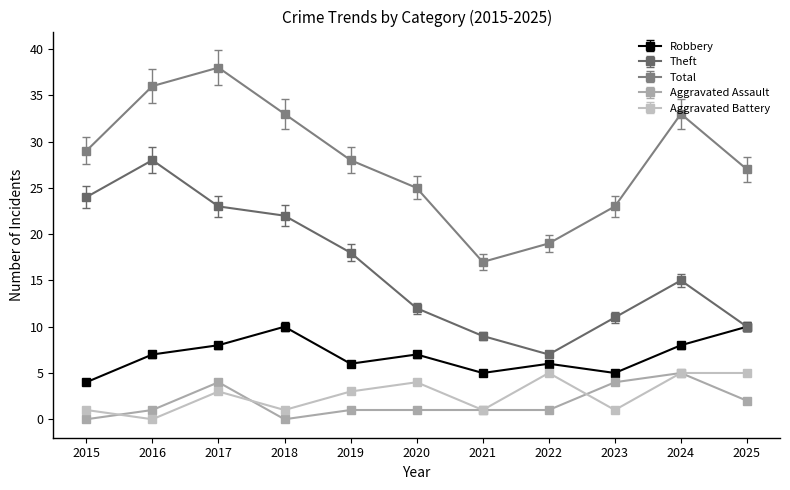

True or false: Total has more than 2 points higher than both neighbors.

False